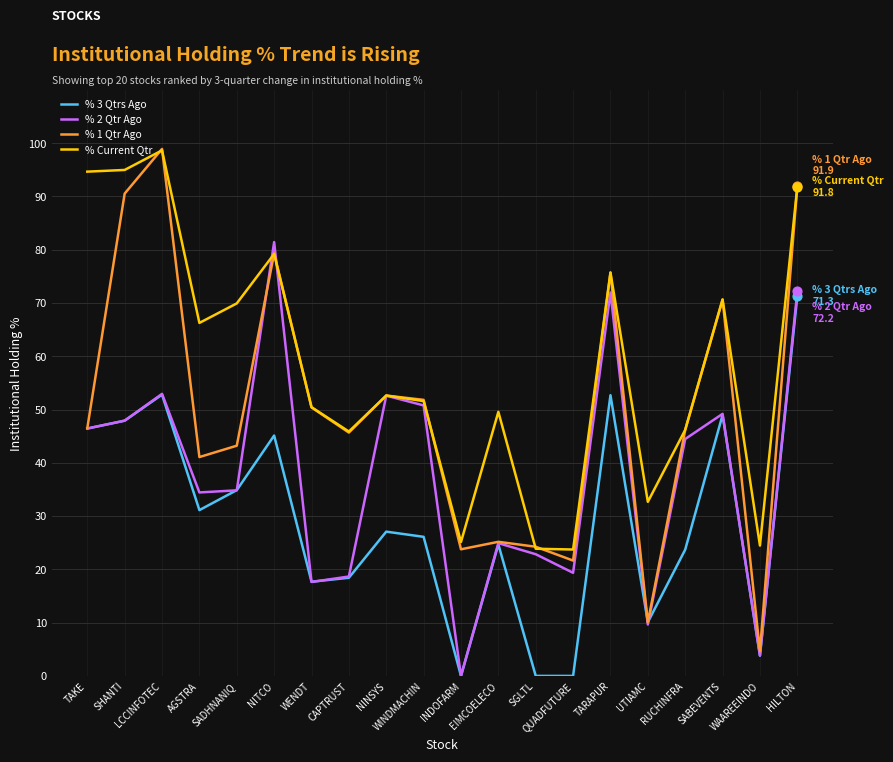

Which series has the largest range (max minus min)?

% 1 Qtr Ago